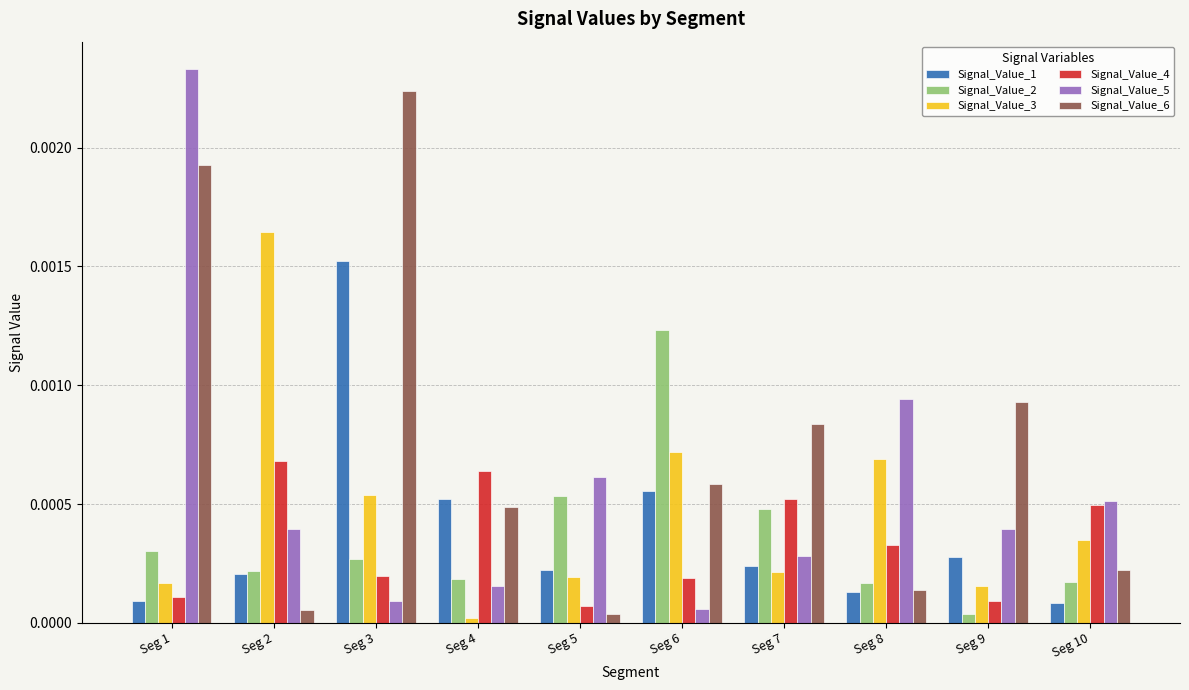

The Signal_Value_4 series shows 0.0 at Seg 4. True or false?

True